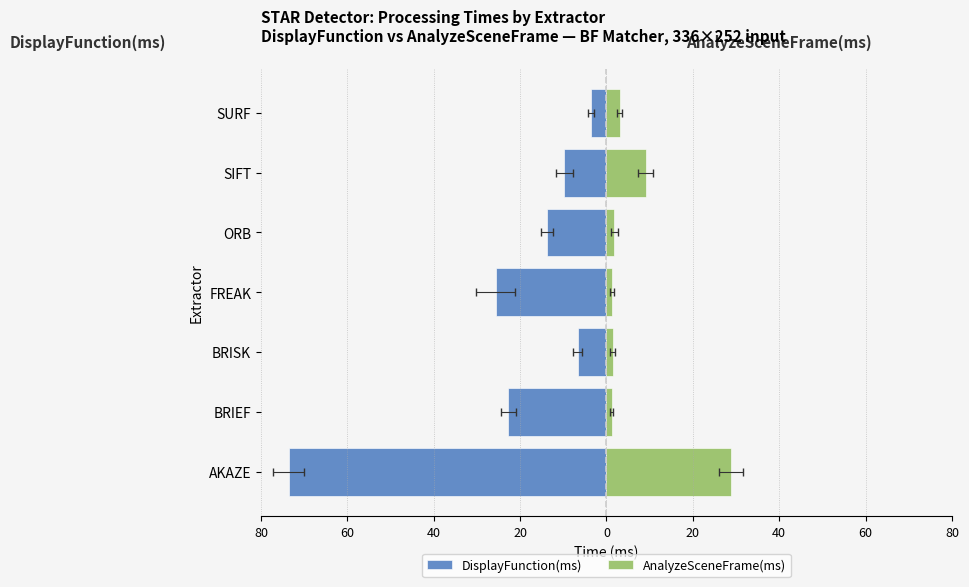

How many groups of bars are there?

7